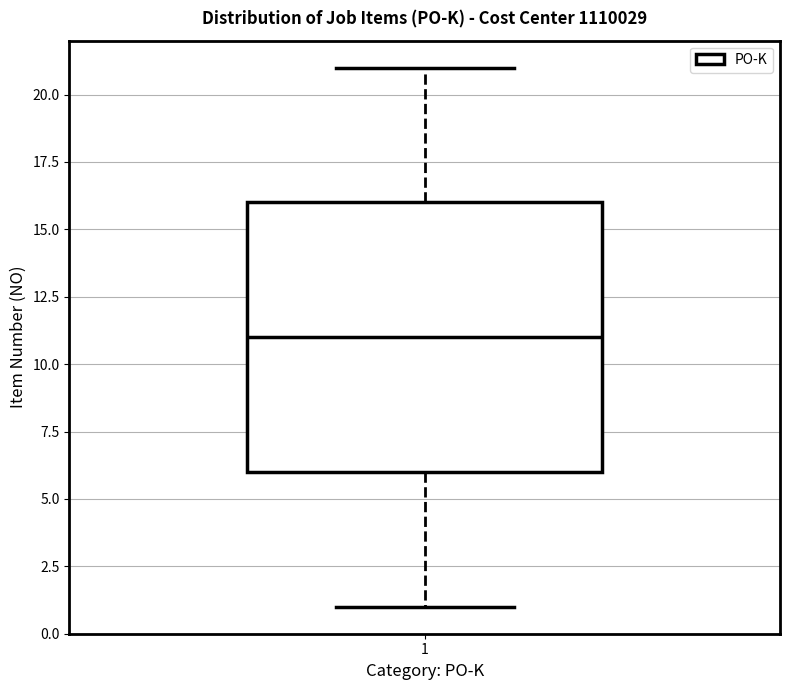

Where is the upper edge of the box at x = 1 on the y-axis? The values are not printed on the chart, so give them approximately, as read against the axis.

16